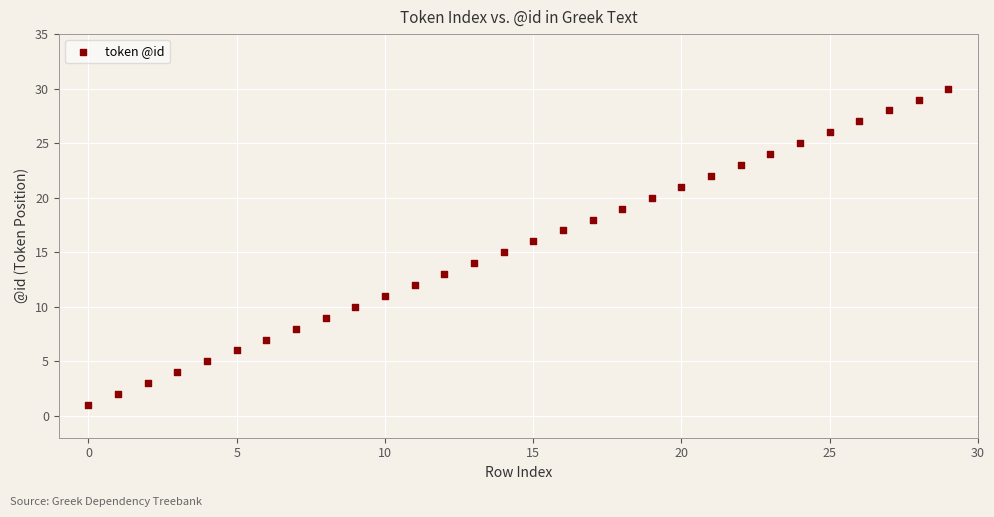

What is the range of Y values (max minus min)?

29